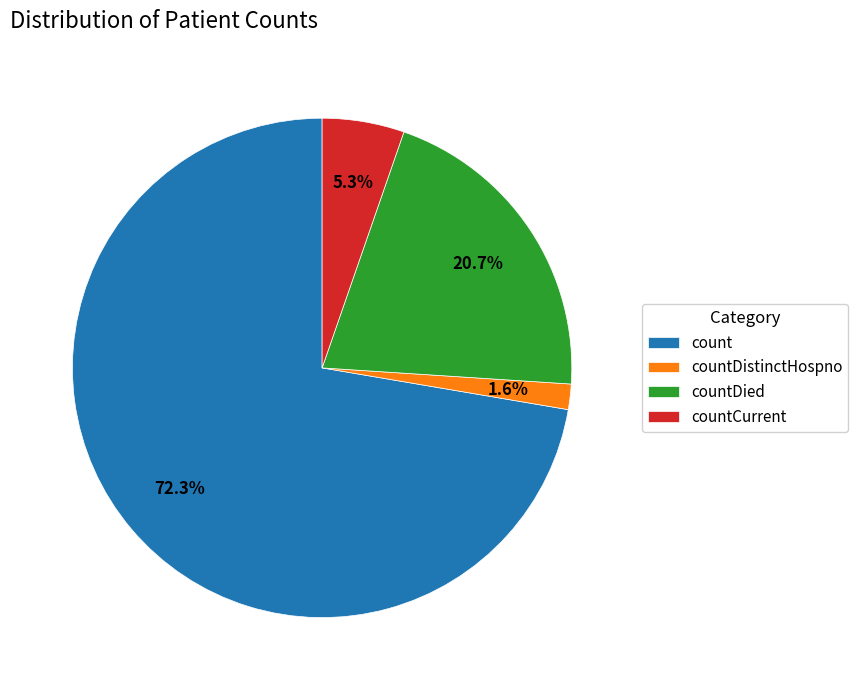

Rank the categories by value from lowest to highest.

countDistinctHospno, countCurrent, countDied, count